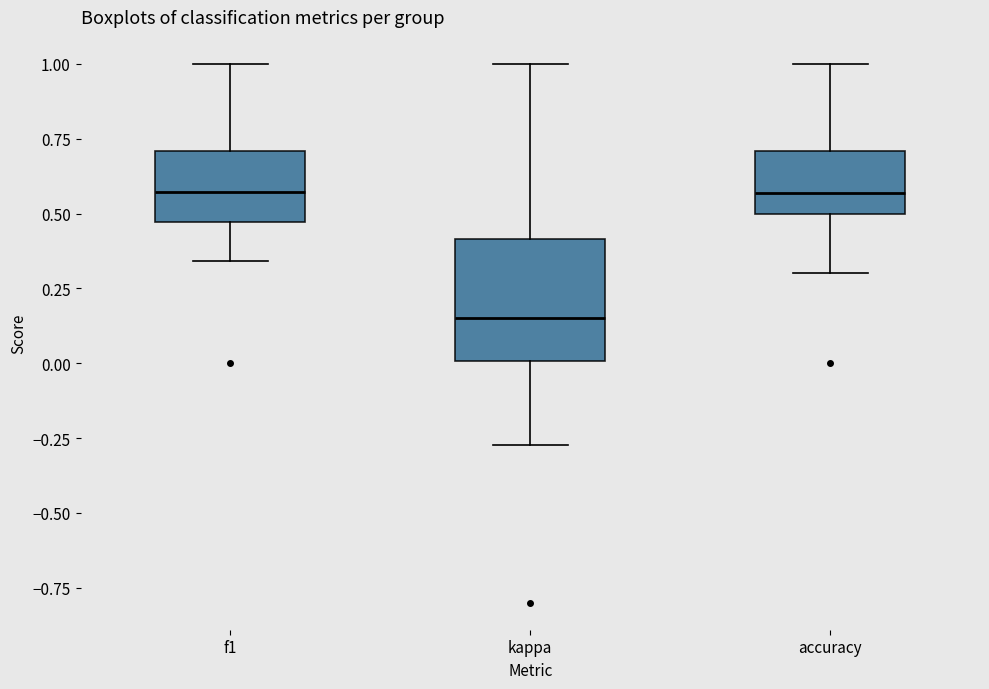

Where does the upper whisker of the box for f1 end on the y-axis? The values are not printed on the chart, so give them approximately, as read against the axis.

1.00